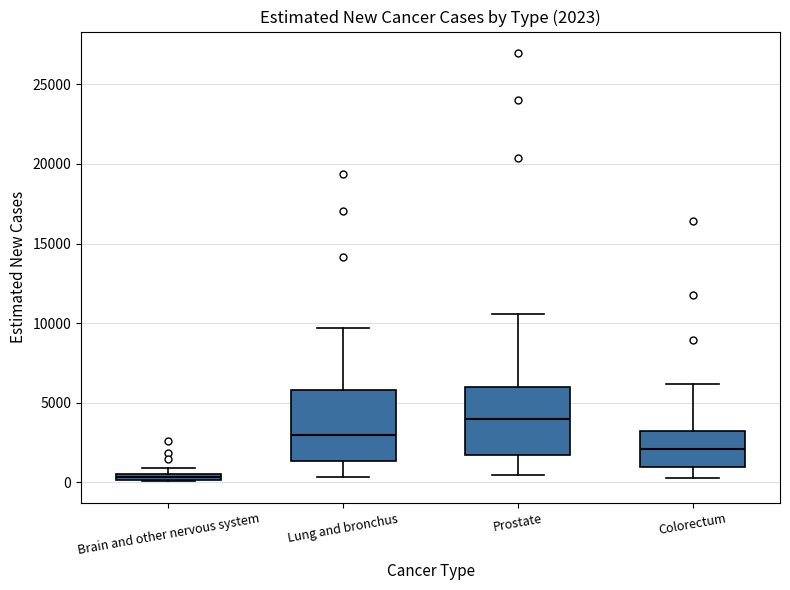

Which box's median line is the highest?

Prostate